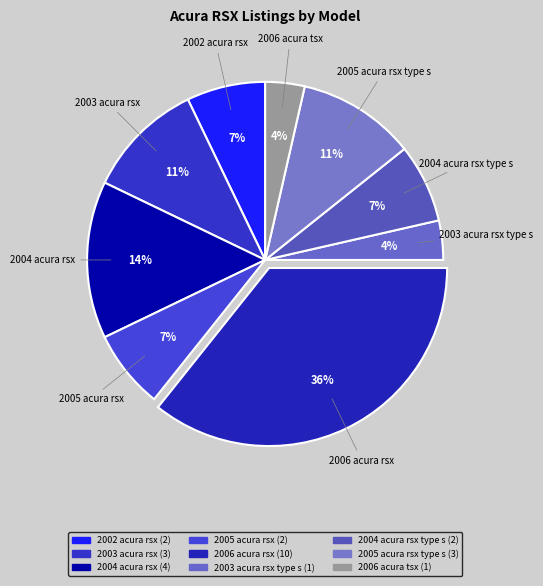

Is there a majority slice in this chart?

No